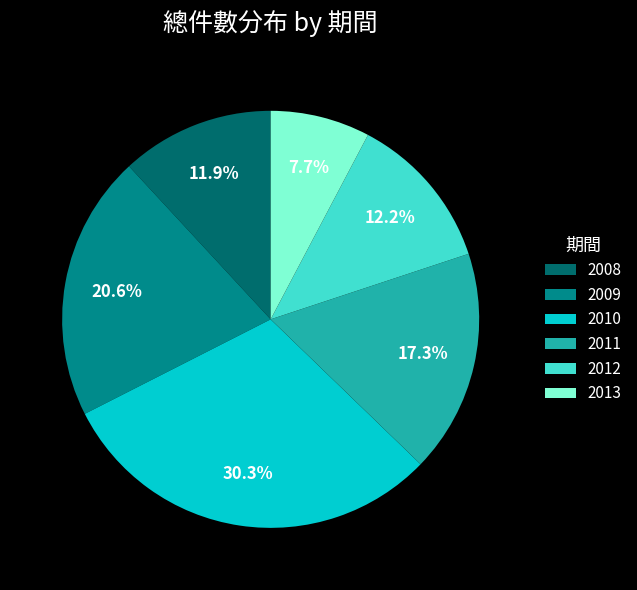

To the nearest percent, what is the difference between the largest and smallest slice percentages?

23%